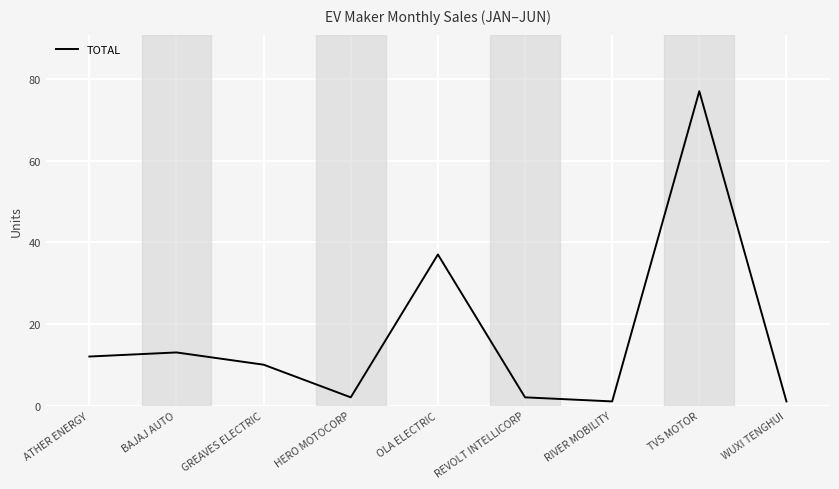

True or false: the data shows 77 at TVS MOTOR.

True